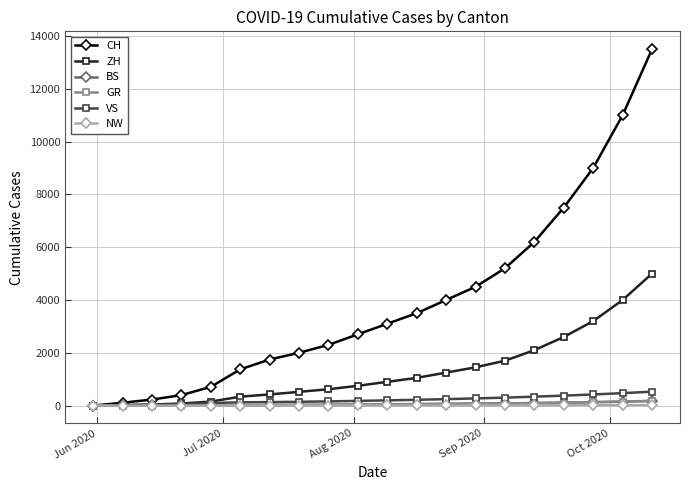

Does the chart have visible grid lines?

Yes